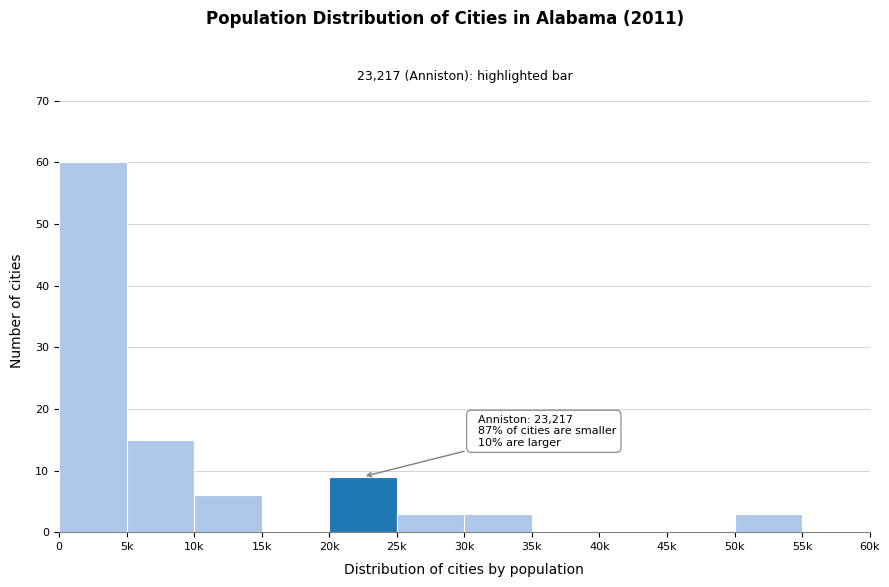

Reading left to right, transcribe all the data shown in this chart.

0=60	5k=15	10k=6	15k=0	20k=9	25k=3	30k=3	35k=0	40k=0	45k=0	50k=3	55k=0